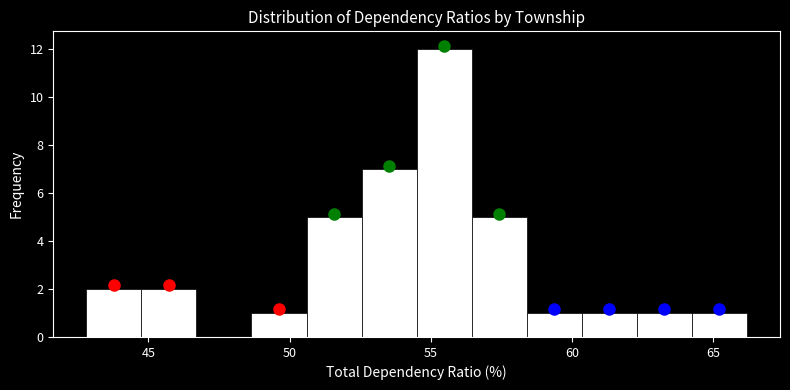

Read against the x-axis, roughly where is the centre of the tallest bar?

55.5